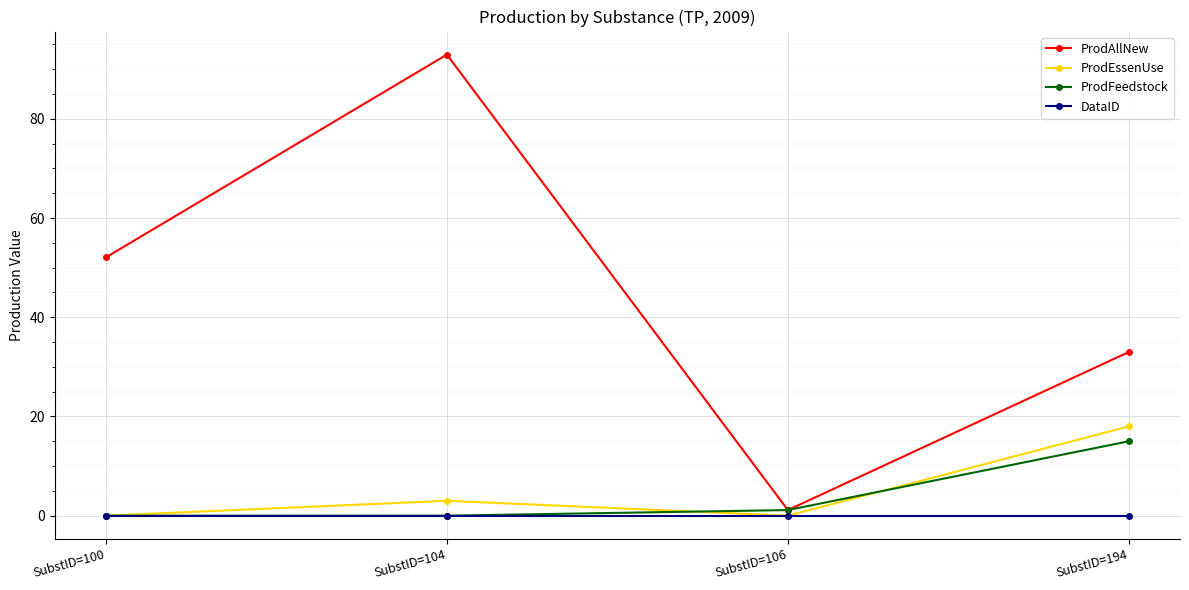

Count the number of categories in the chart.

4